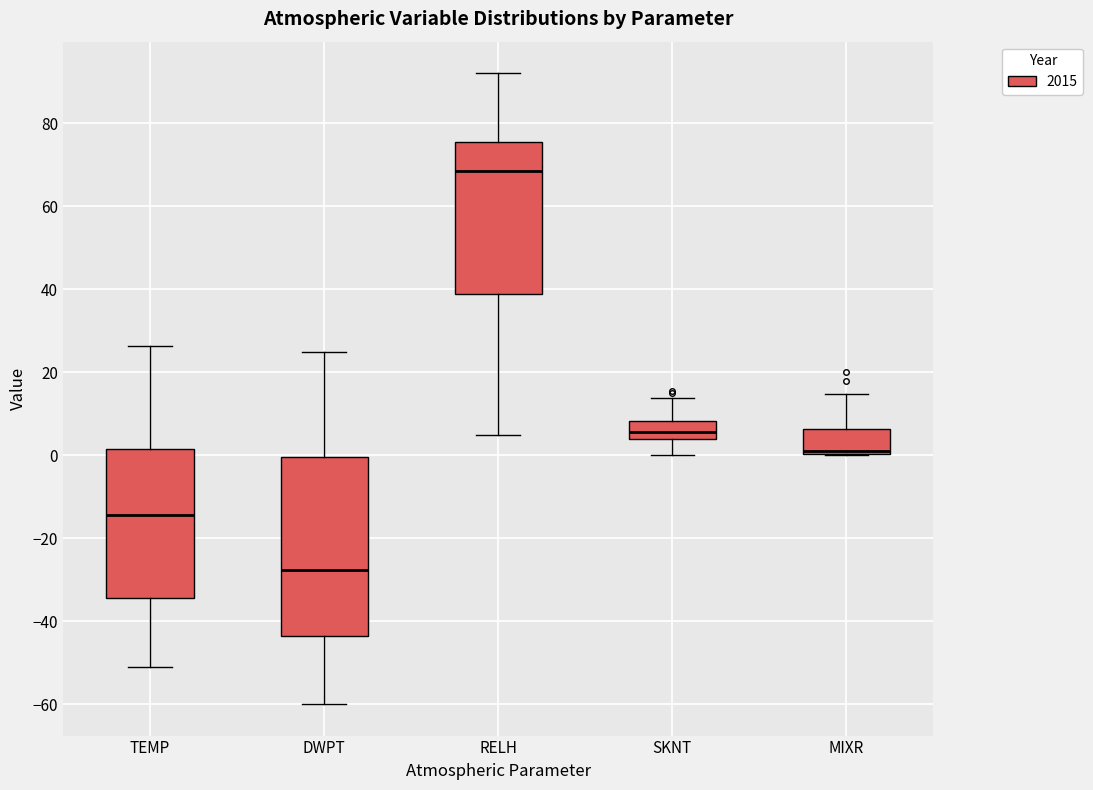

Which box is the tallest, from its lower edge to its upper edge?

DWPT